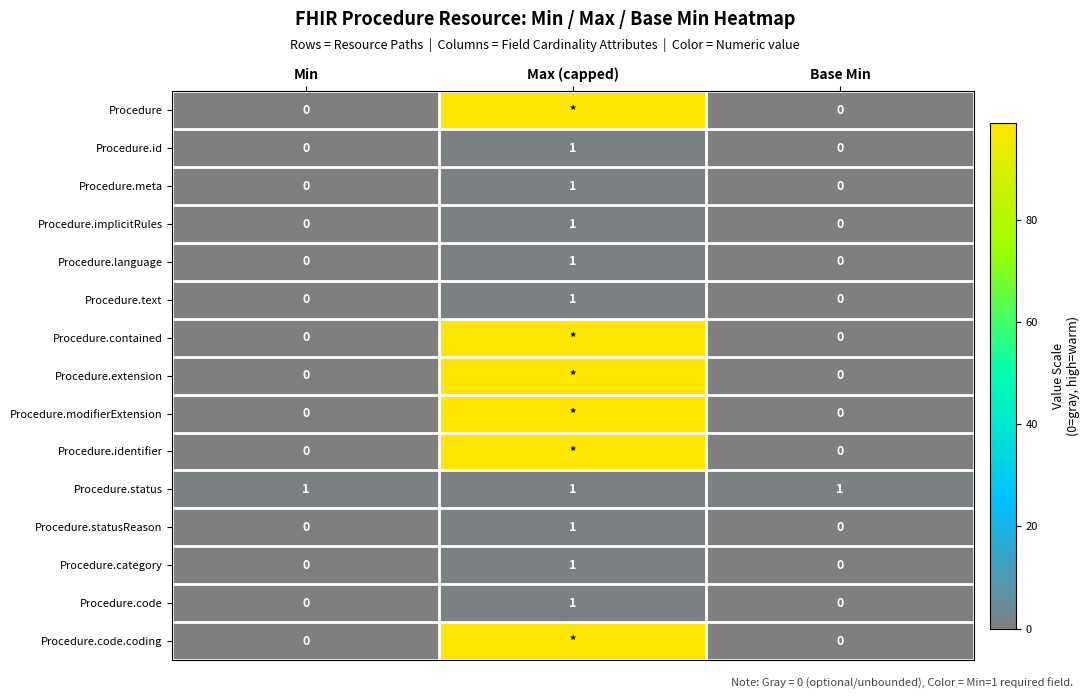

The value of Procedure.code at Min is 0. True or false?

True